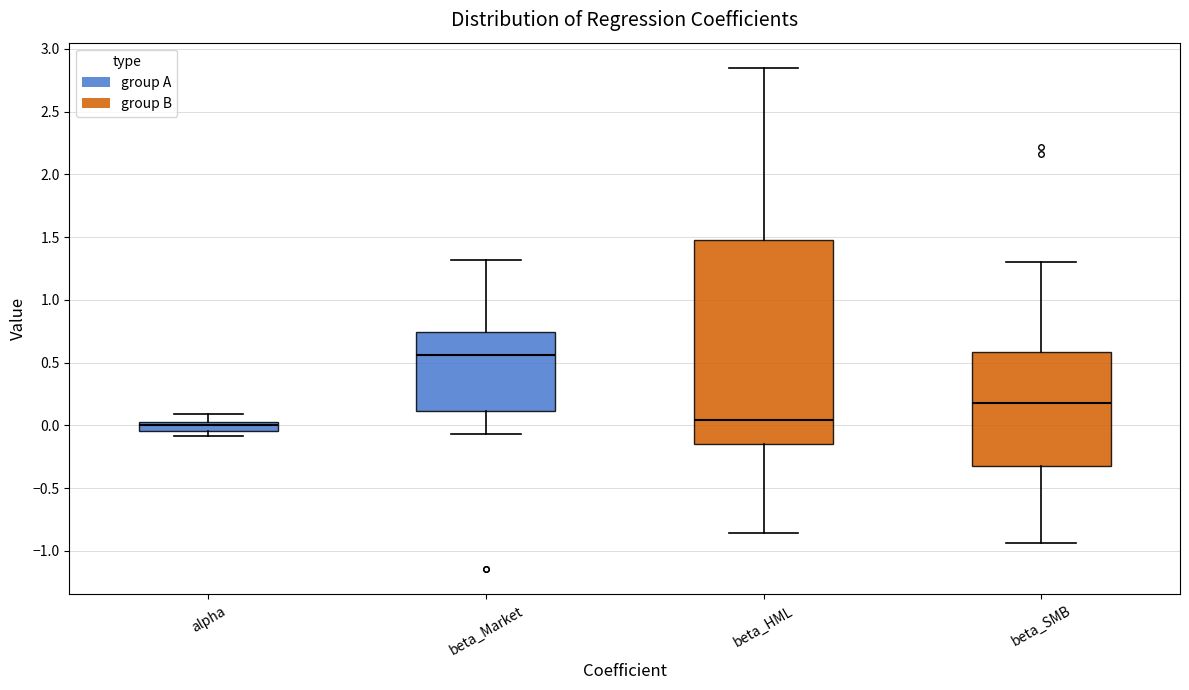

Reading left to right, read every box against the y-axis: the position of its median line, the range the box covers, and the ends of its whiskers. The values are not printed on the chart, so give them approximately, as read against the axis.

alpha: median 0.00, box -0.05 to 0.05, whiskers -0.10 to 0.10
beta_Market: median 0.55, box 0.10 to 0.75, whiskers -0.05 to 1.30
beta_HML: median 0.05, box -0.15 to 1.45, whiskers -0.85 to 2.85
beta_SMB: median 0.20, box -0.35 to 0.60, whiskers -0.95 to 1.30